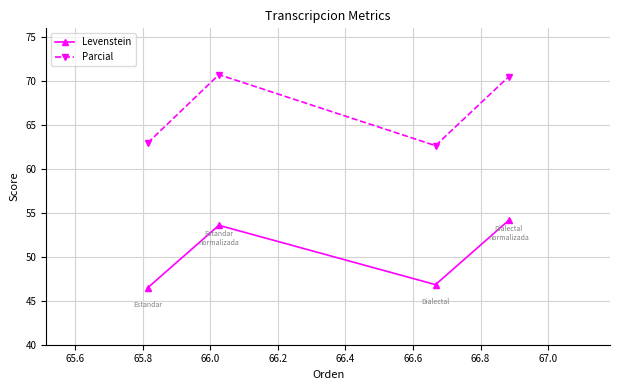

True or false: Parcial and Levenstein cross at least once.

False